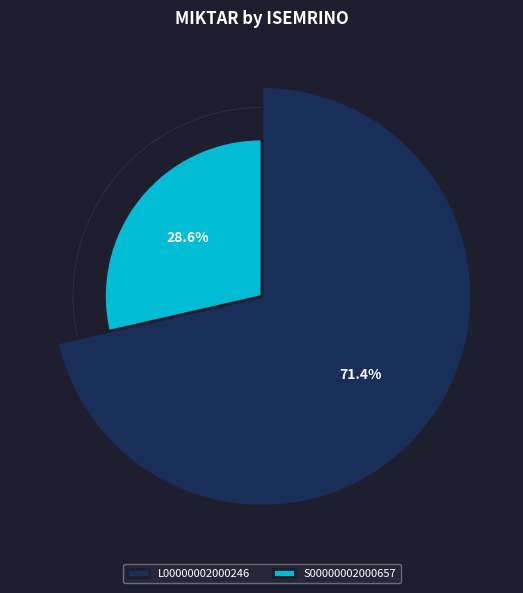

Which has a higher value, S00000002000657 or L00000002000246?

L00000002000246